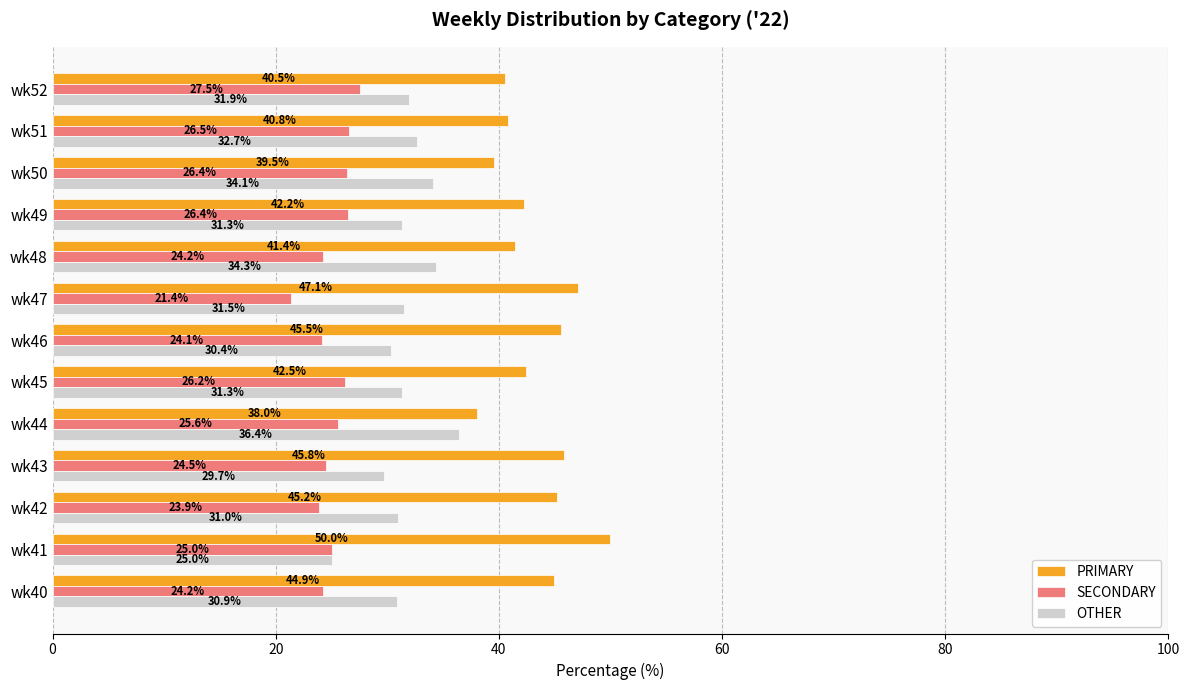

List the series in order of their overall mean, highest first.

PRIMARY, OTHER, SECONDARY